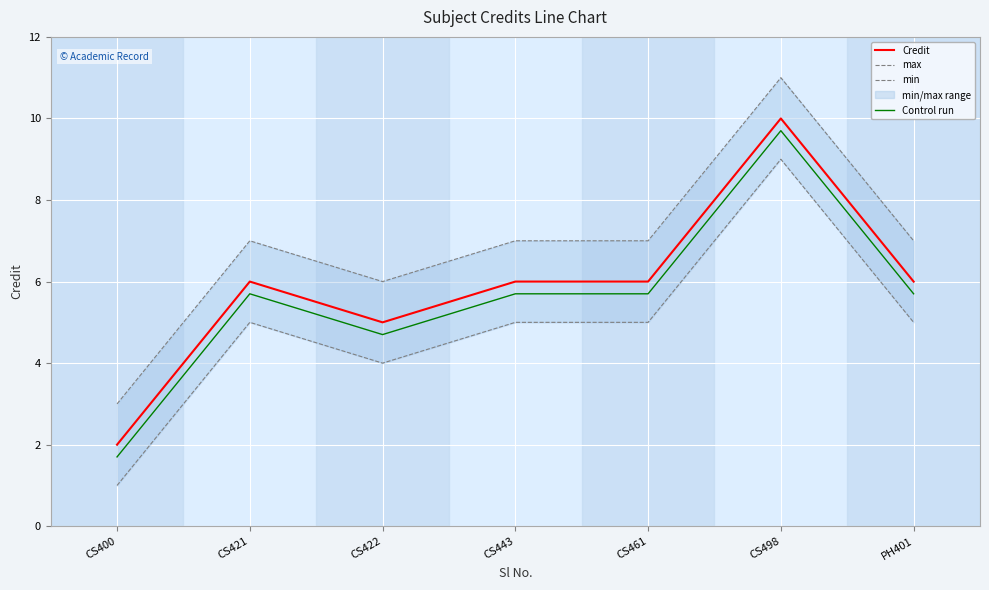

Count the number of data series in this chart.

4